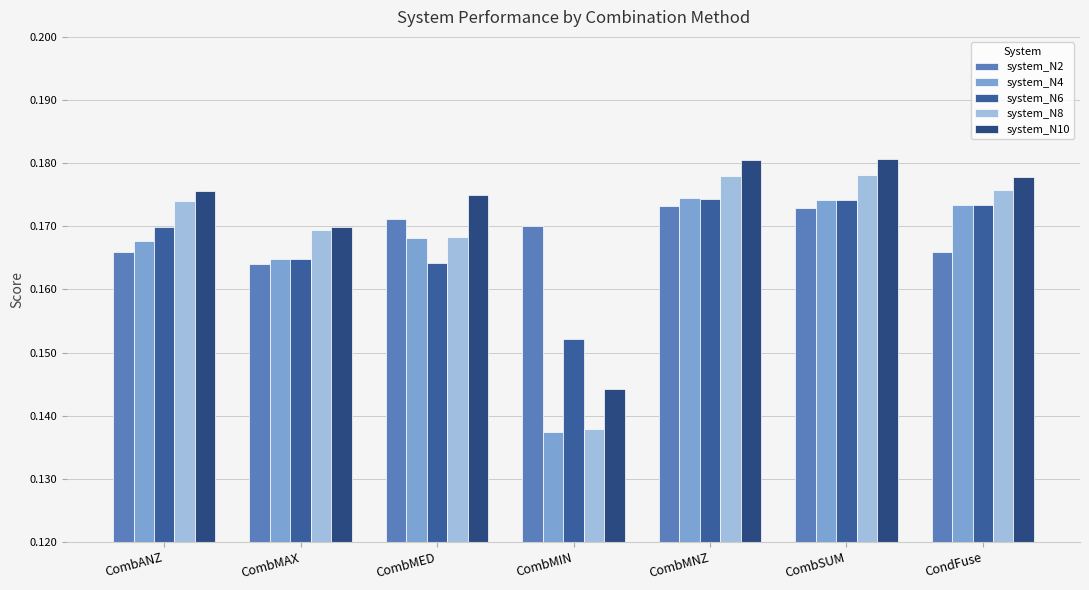

What is the minimum value for system_N8?

0.1